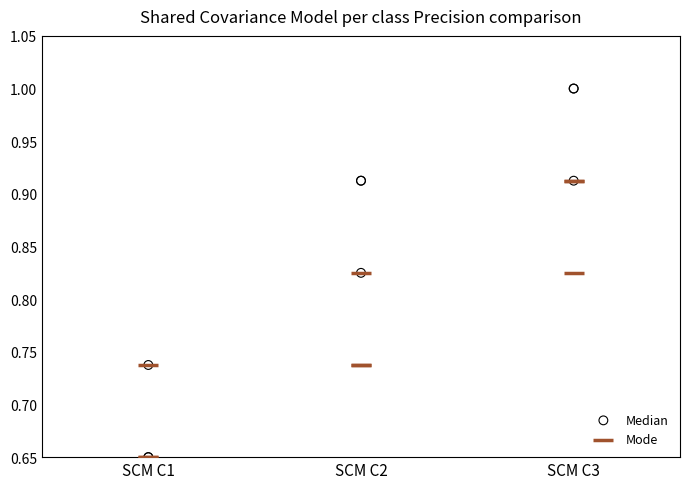

What are all the series names shown in the legend?

Median, Mode